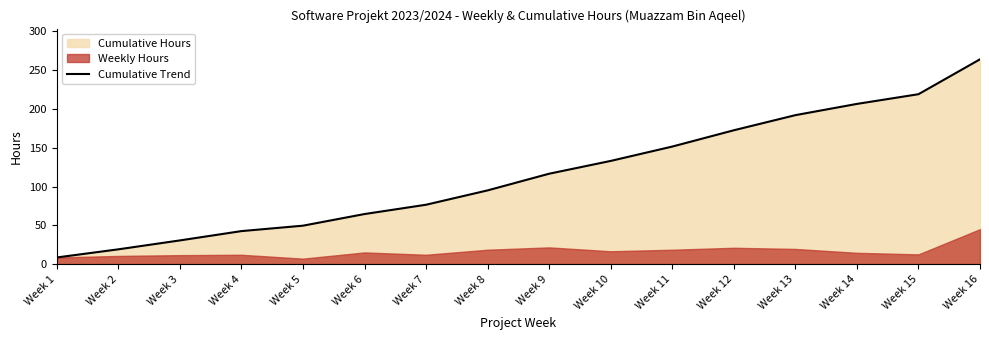

Reading left to right, transcribe all the data shown in this chart.

Week 1=8.5	Week 2=19.0	Week 3=30.5	Week 4=42.5	Week 5=49.5	Week 6=64.5	Week 7=76.5	Week 8=95.0	Week 9=116.5	Week 10=133.0	Week 11=151.5	Week 12=172.5	Week 13=192.0	Week 14=206.5	Week 15=219.0	Week 16=264.0